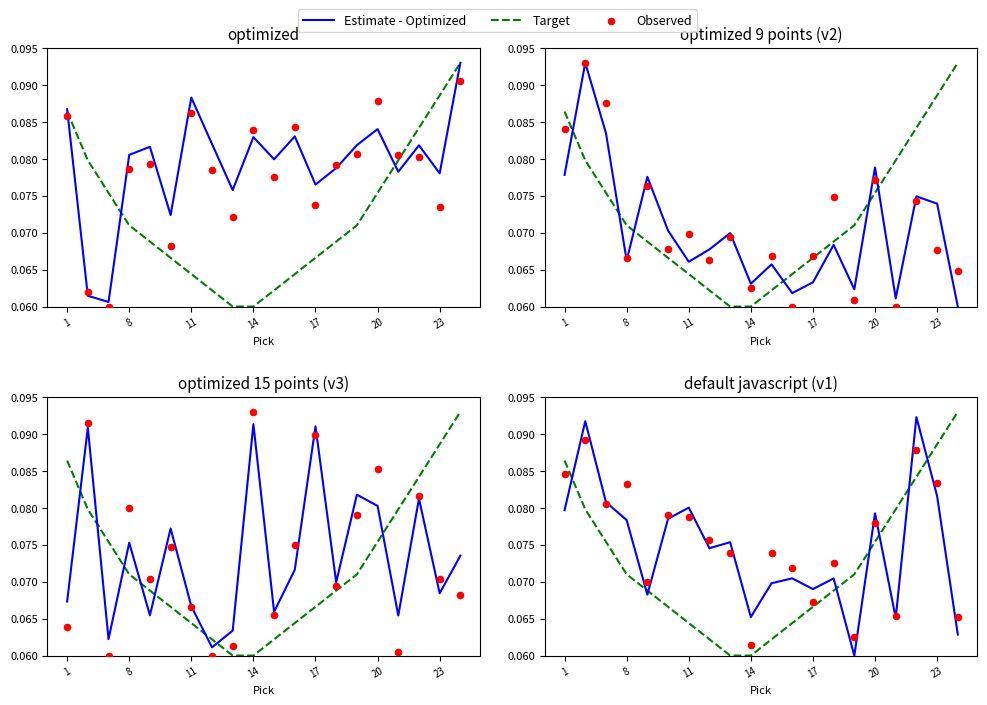

What is the total value across all series at 18?

0.3